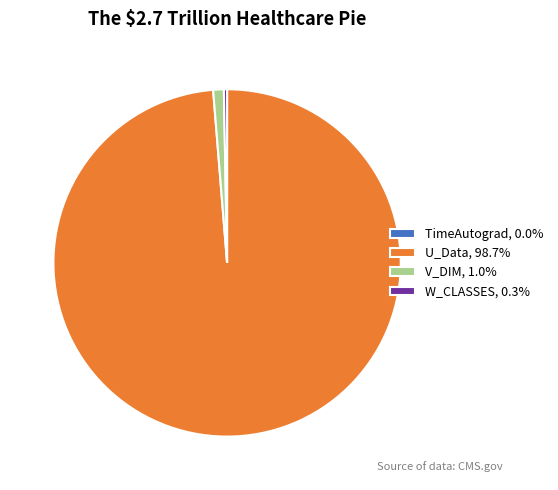

What is the ratio of the value at U_Data, 98.7% to the value at V_DIM, 1.0%?

100.0